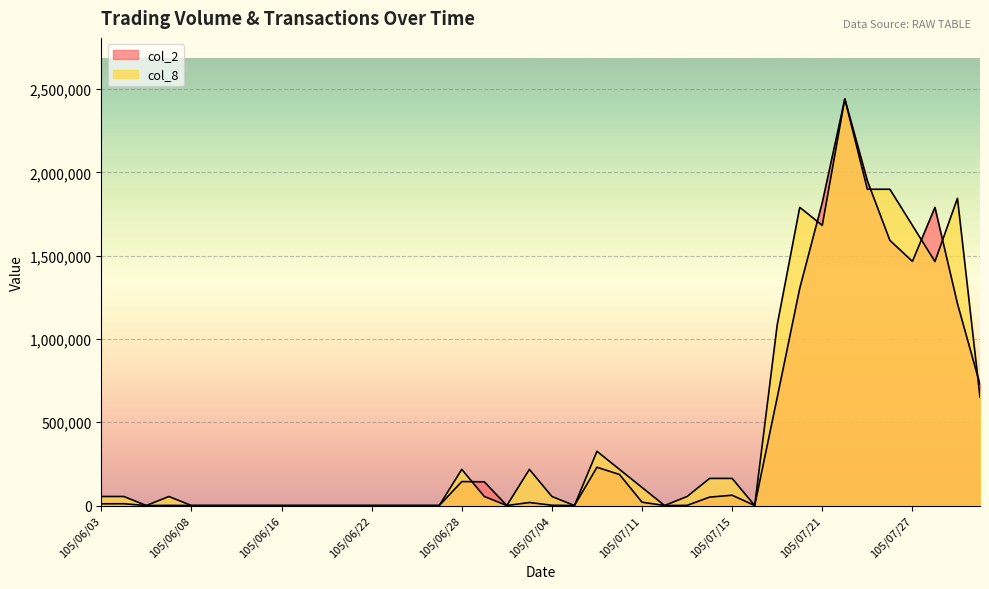

Is the value of col_8 at 105/08/01 greater than the value of col_2 at 105/07/14?

Yes